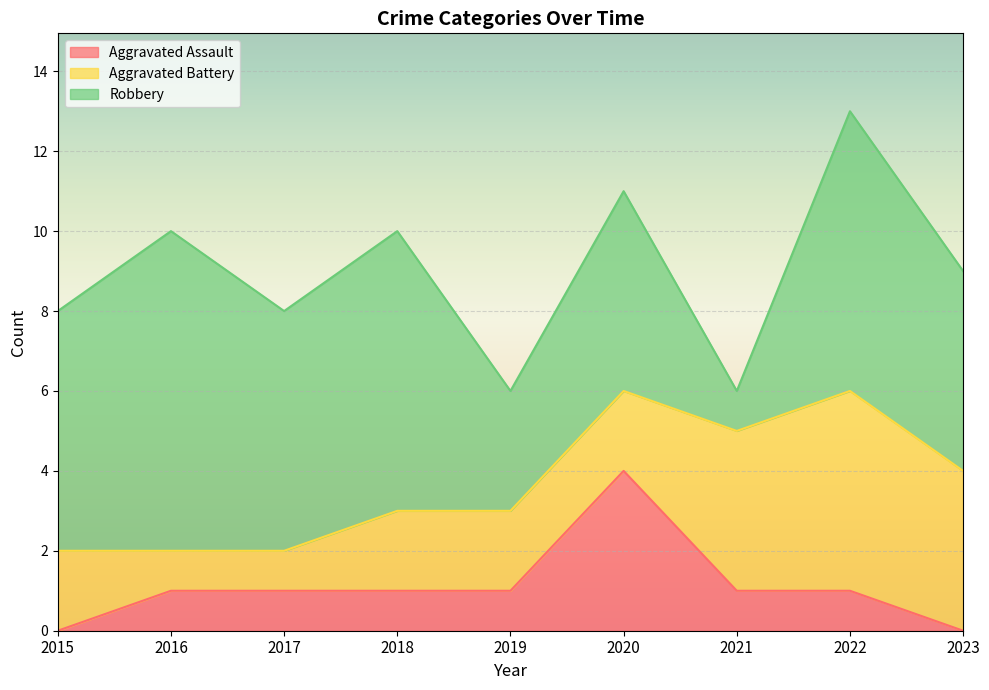

Which label corresponds to the smallest value in the chart?

2015